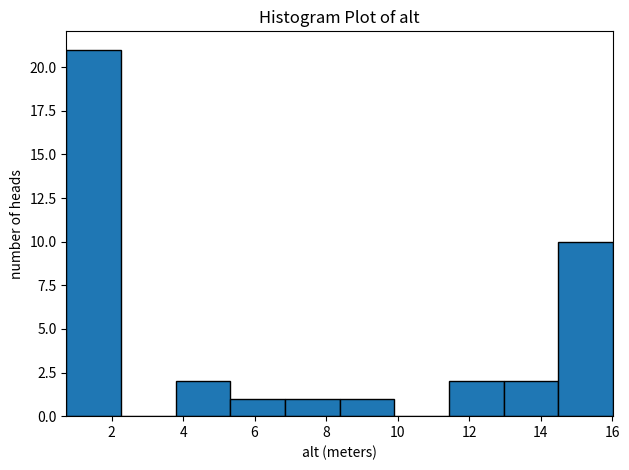

Over which range of the x-axis is the bar tallest?

0.8 to 2.2